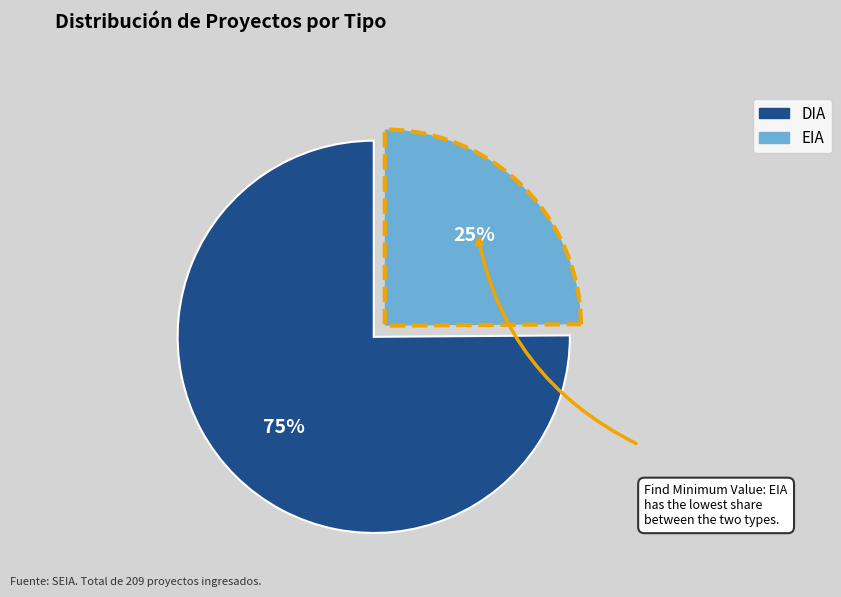

To the nearest percent, what is the difference between the EIA and DIA slice percentages?

50%